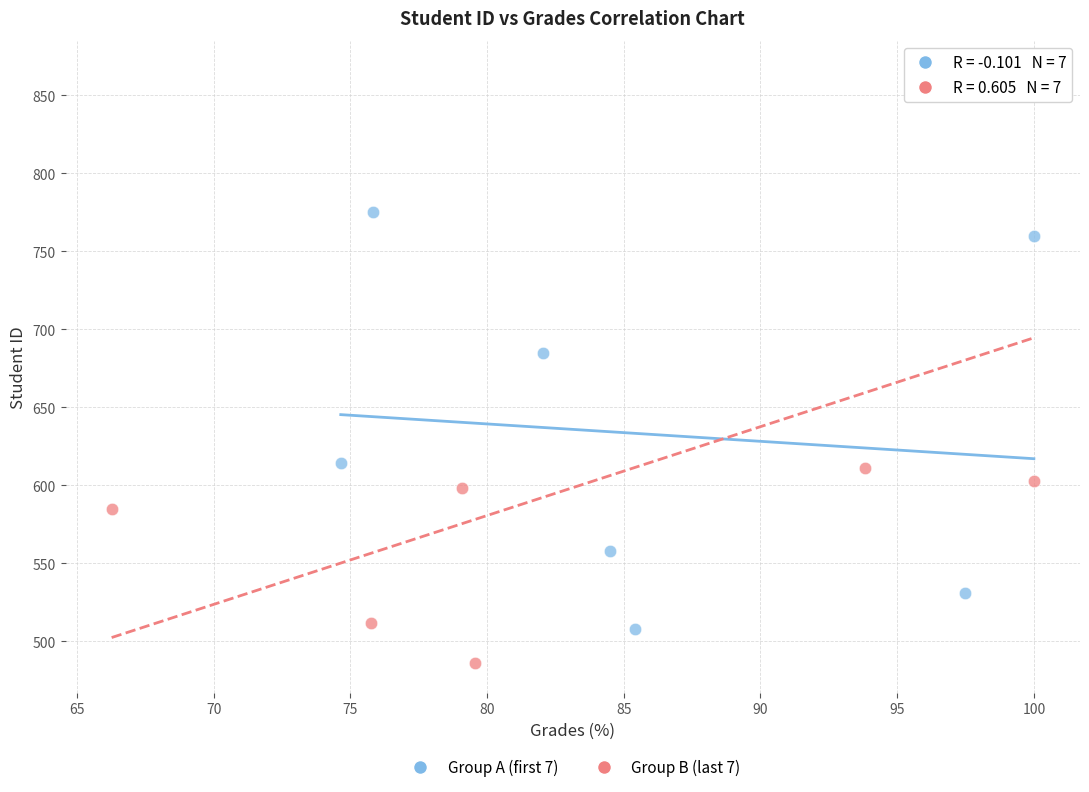

Which series contains the lowest Y value?

Group B (last 7)